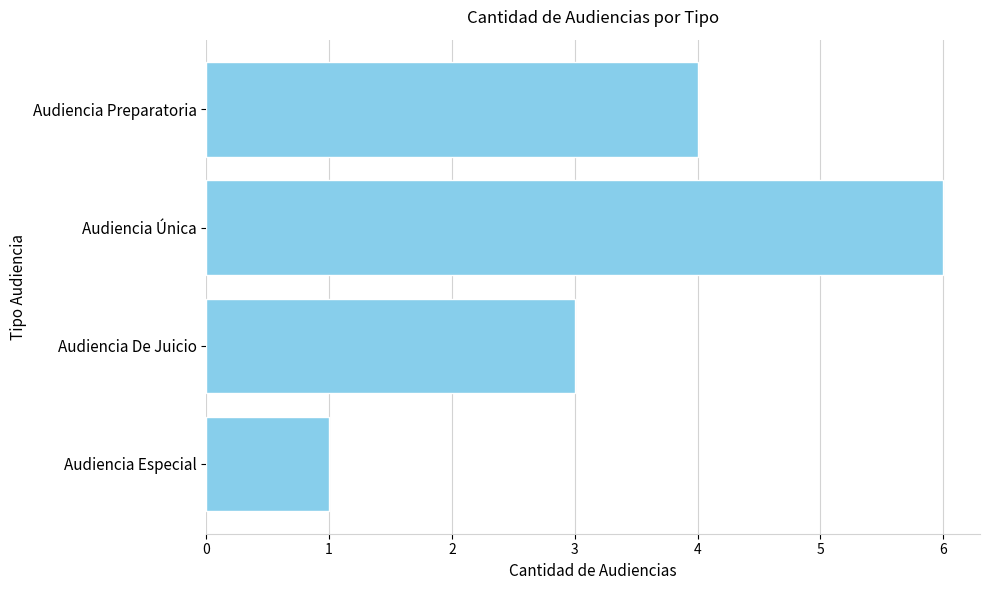

Reading top to bottom, what are all the values shown in this chart?

4	6	3	1